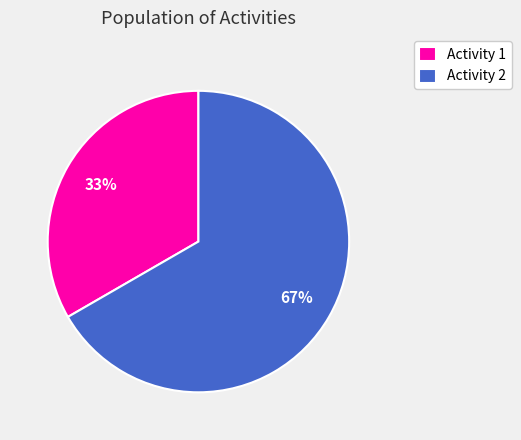

What is the smallest slice in the pie chart?

Activity 1